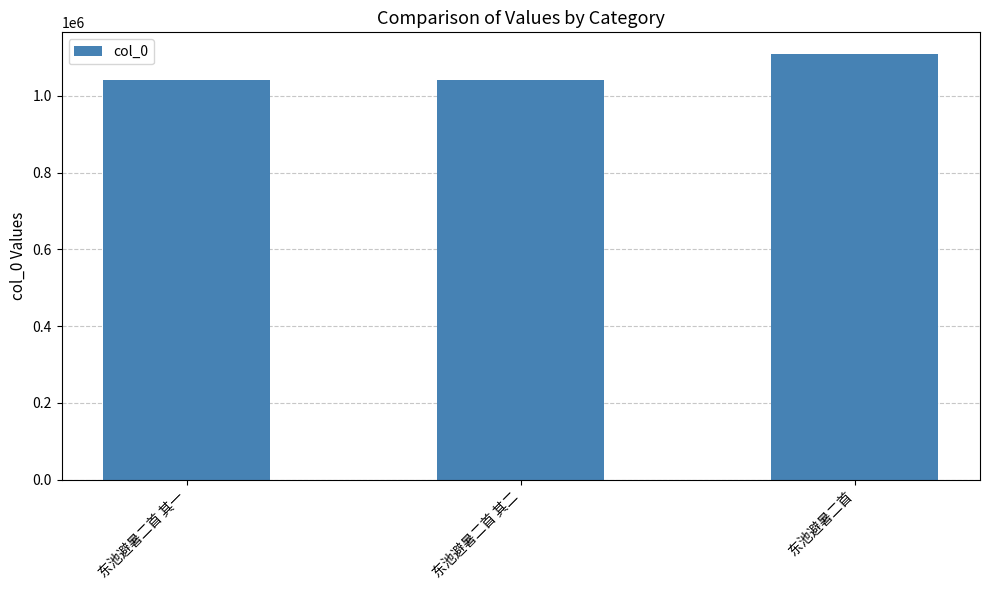

What is the ratio of the value at 东池避暑二首 其二 to the value at 东池避暑二首 其一?

1.0